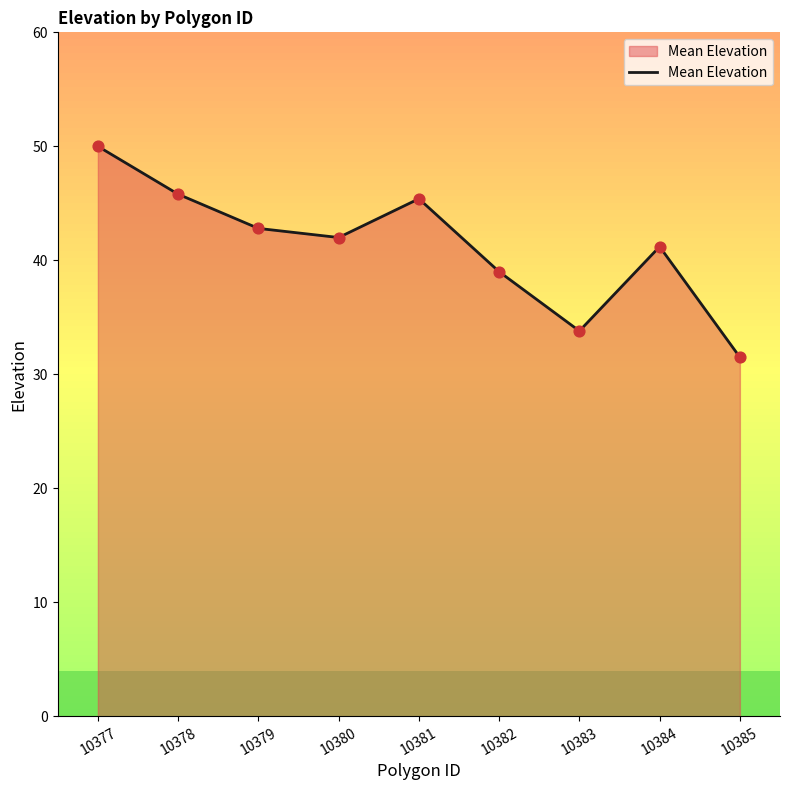

What is the change in value from 10378 to 10383?

-12.0